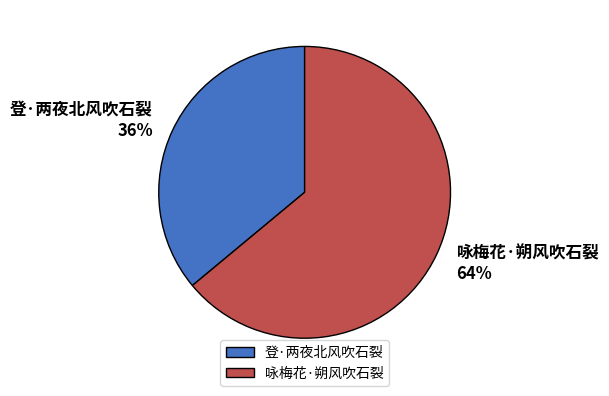

Between 登·两夜北风吹石裂 and 咏梅花·朔风吹石裂, which is larger?

咏梅花·朔风吹石裂